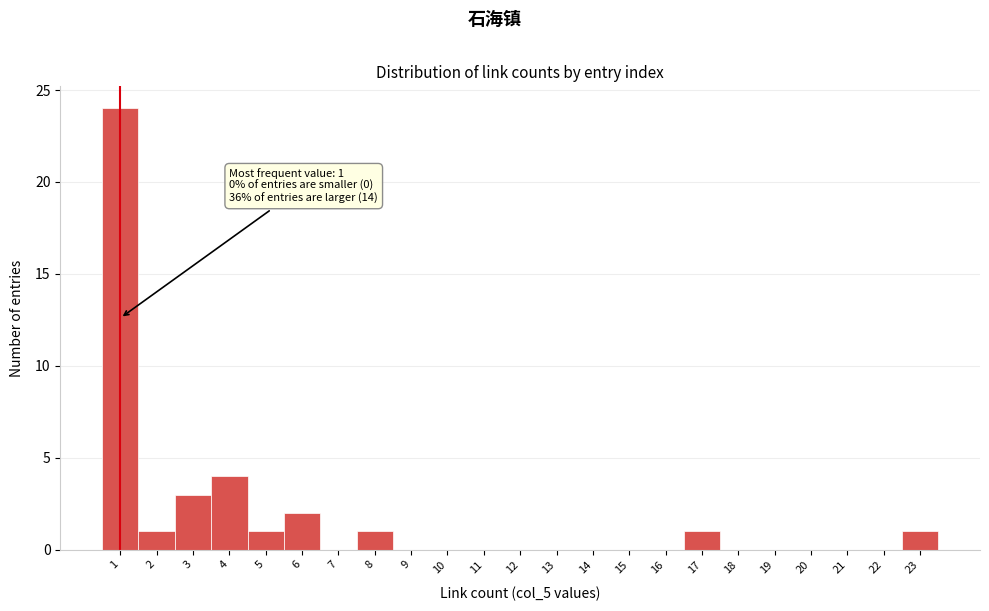

Which range on the x-axis has the tallest bar?

0.5 to 1.5